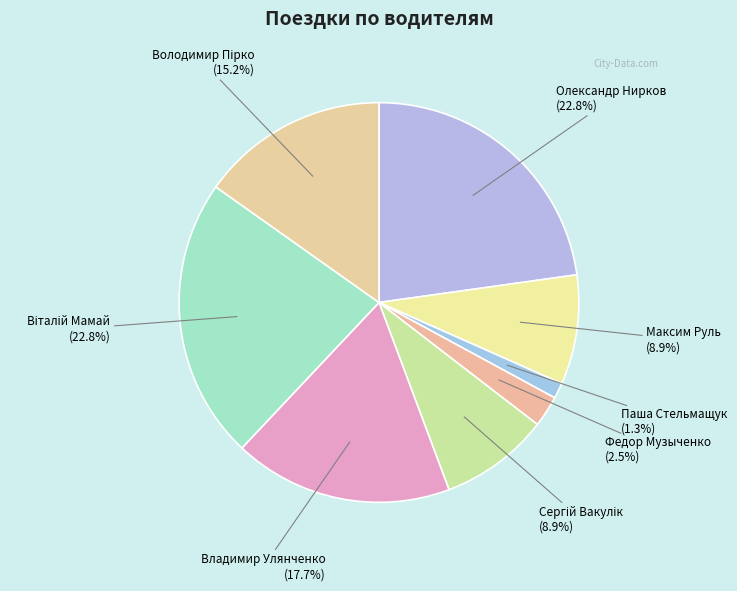

Approximately how many times larger is the value at Федор Музыченко compared to Максим Руль?

0.3